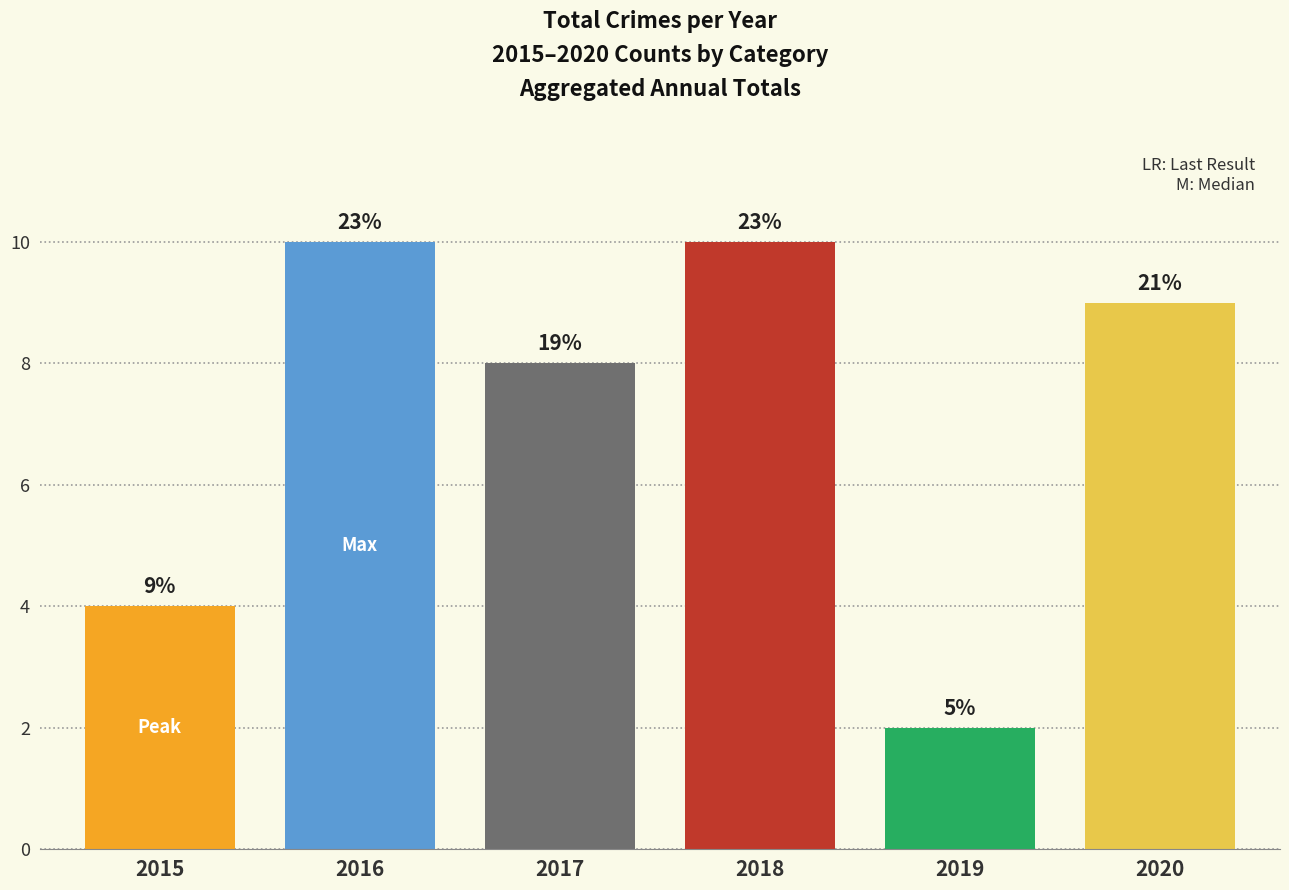

Are the bars horizontal?

No